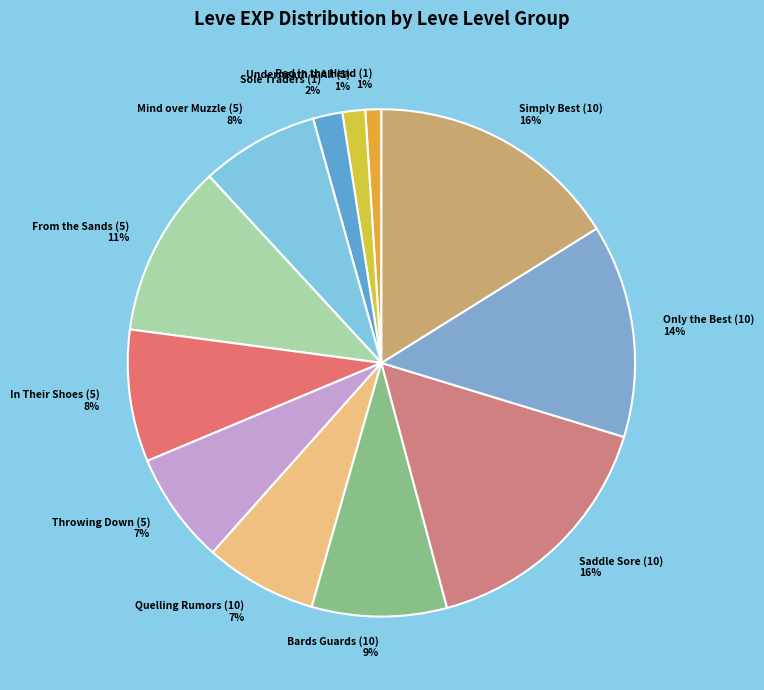

What percentage is the From the Sands (5) slice, to the nearest percent?

11%